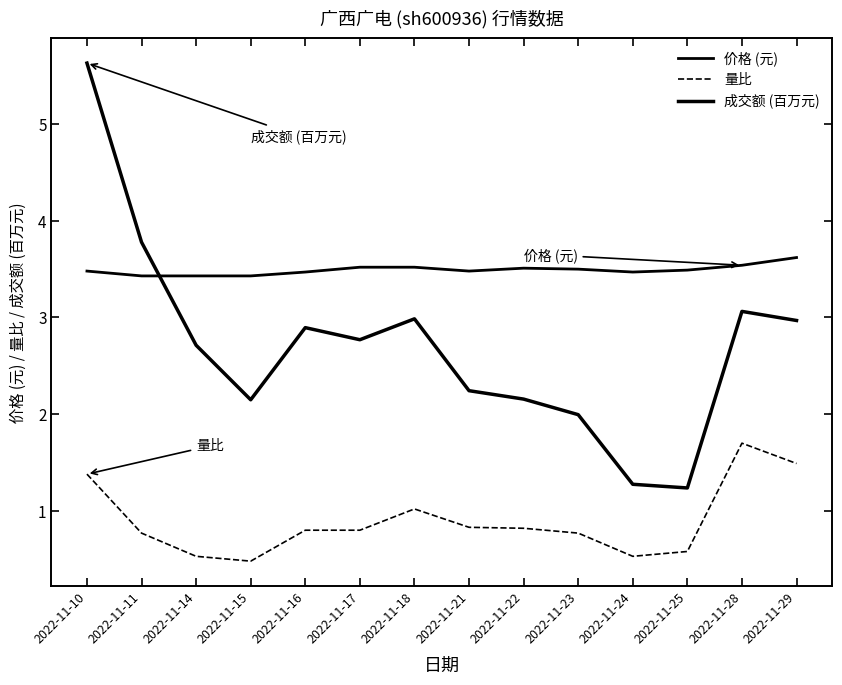

Does the chart have visible grid lines?

No